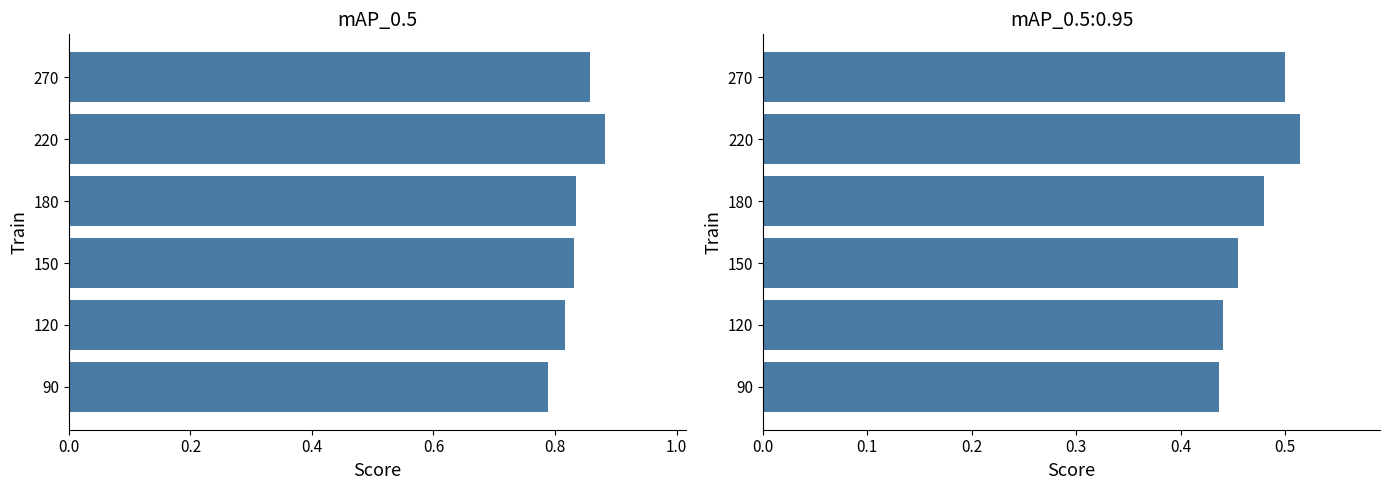

Count the number of categories in the chart.

6